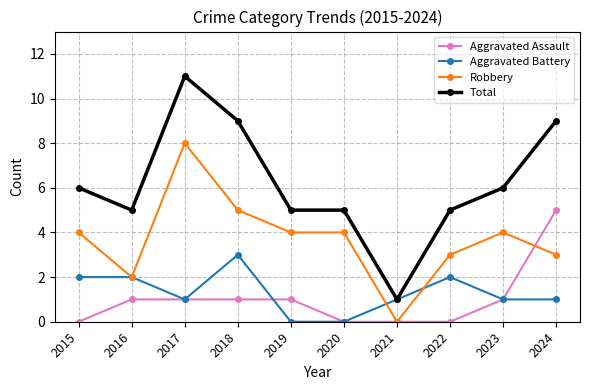

Reading right to left, extract all data points from this chart.

Aggravated Assault: 2024=5	2023=1	2022=0	2021=0	2020=0	2019=1	2018=1	2017=1	2016=1	2015=0
Aggravated Battery: 2024=1	2023=1	2022=2	2021=1	2020=0	2019=0	2018=3	2017=1	2016=2	2015=2
Robbery: 2024=3	2023=4	2022=3	2021=0	2020=4	2019=4	2018=5	2017=8	2016=2	2015=4
Total: 2024=9	2023=6	2022=5	2021=1	2020=5	2019=5	2018=9	2017=11	2016=5	2015=6